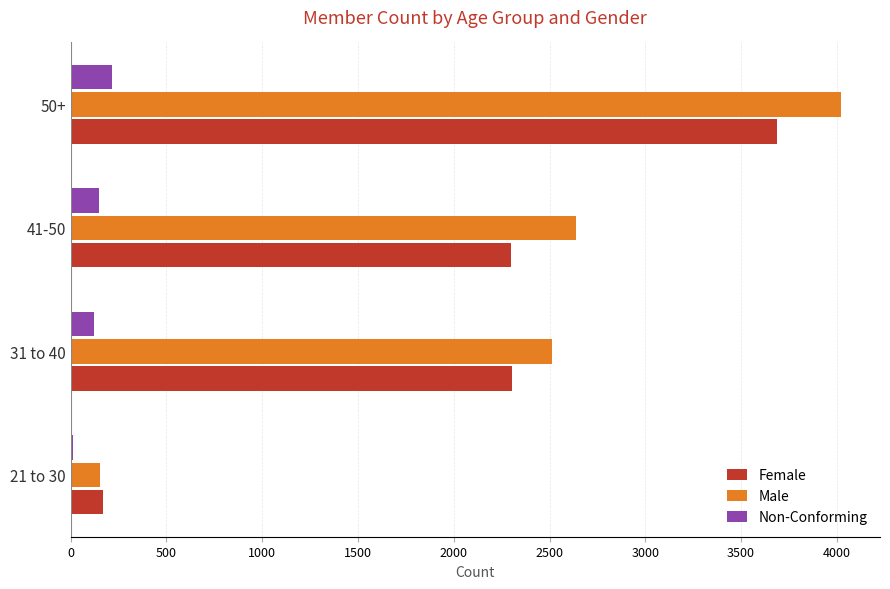

Which series changed the most between 21 to 30 and 41-50?

Male